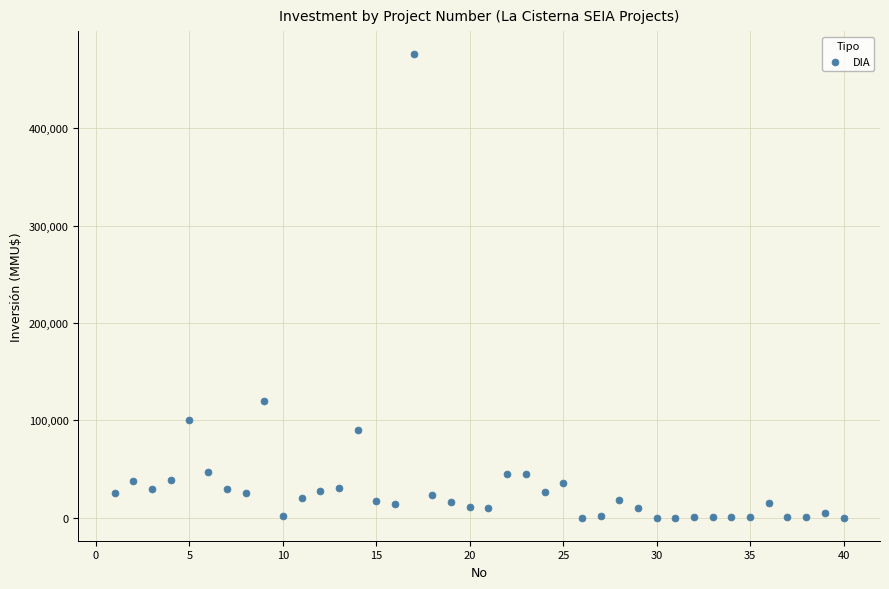

What is the range of X values (max minus min)?

39